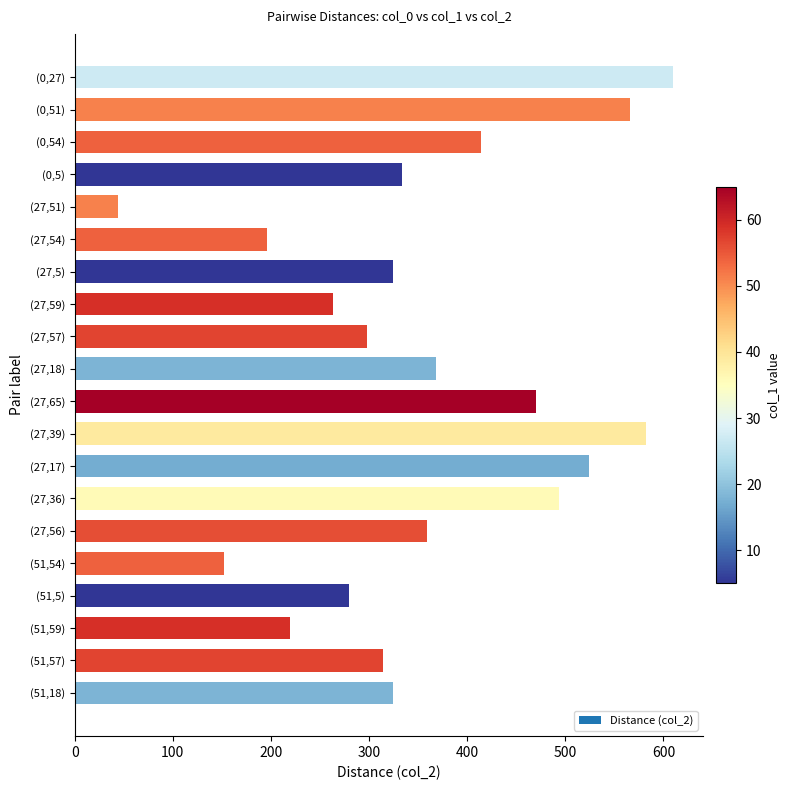

Which category has the lowest value across all series?

(27,51)